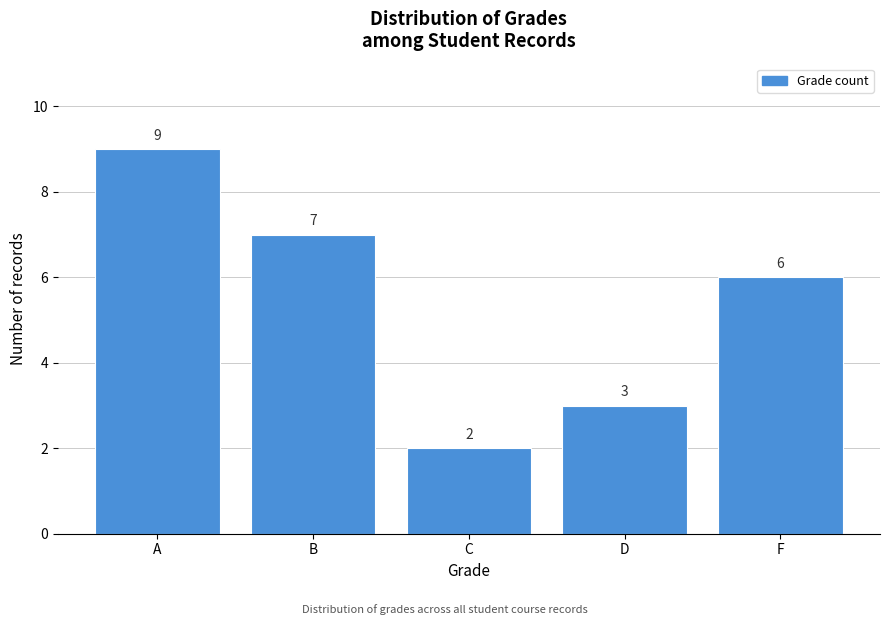

Reading right to left, extract all data points from this chart.

6	3	2	7	9